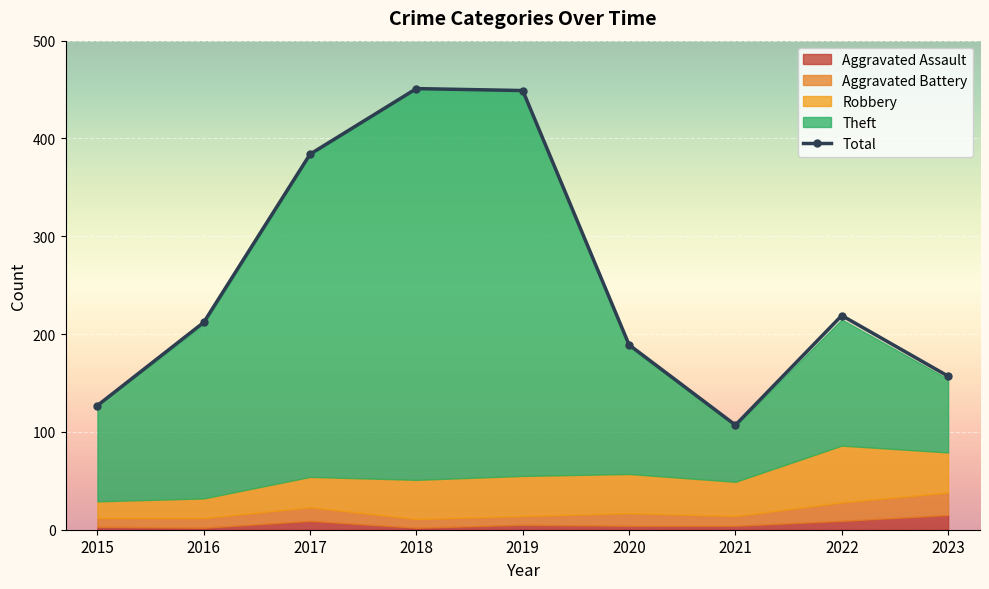

What is the minimum value shown in the chart?

107